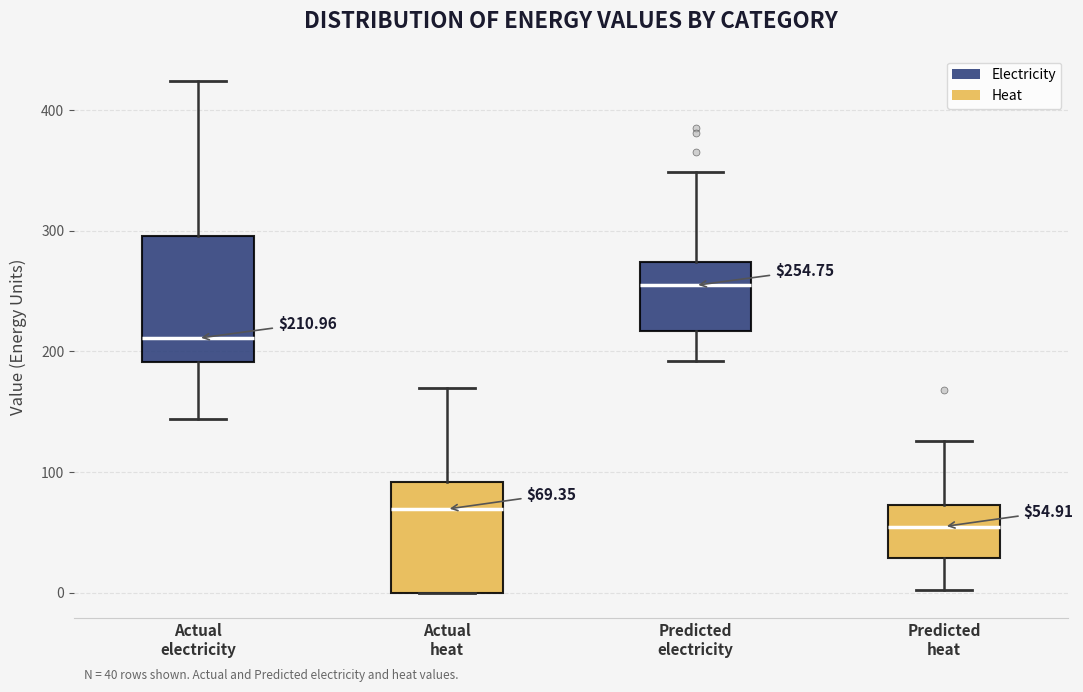

Comparing the boxes themselves (not the whiskers), which one is the tallest?

Actual electricity